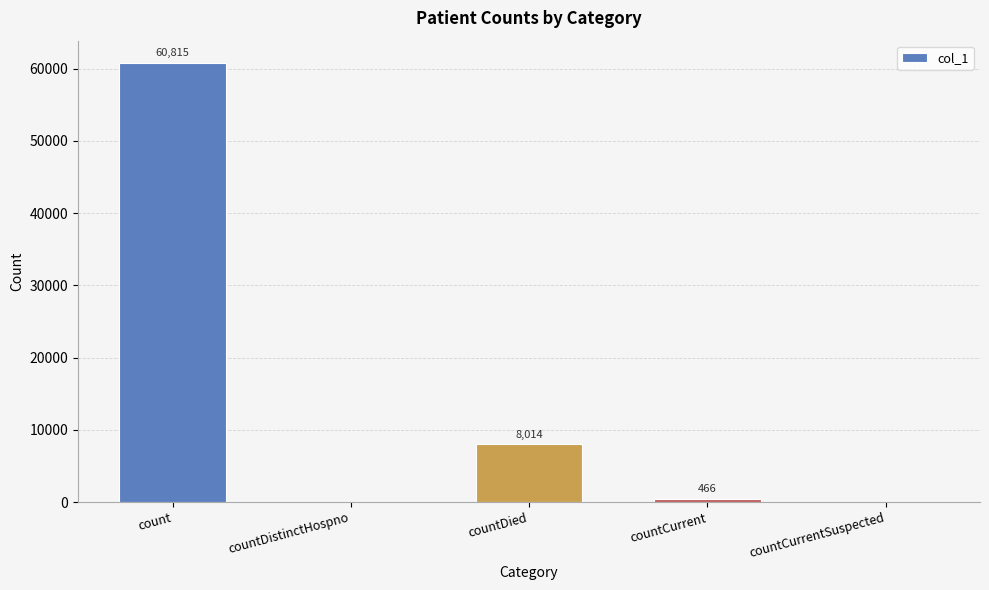

Reading left to right, extract all data points from this chart.

60815	0	8014	466	0